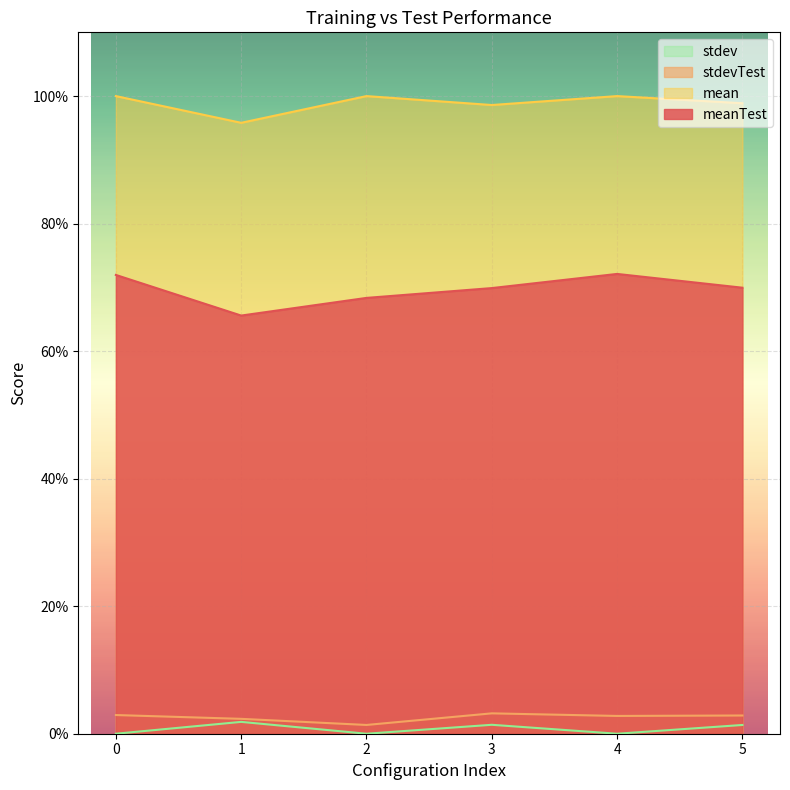

What is the sum of all stdevTest values?

0.2